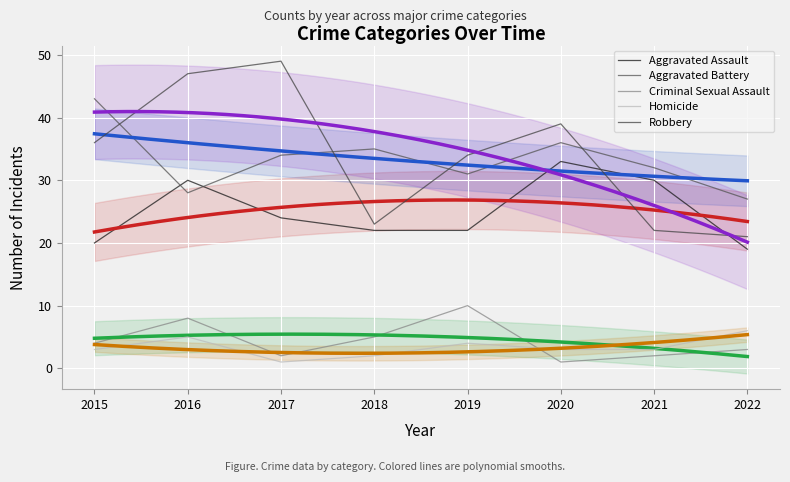

True or false: Criminal Sexual Assault and Aggravated Assault cross at least once.

False